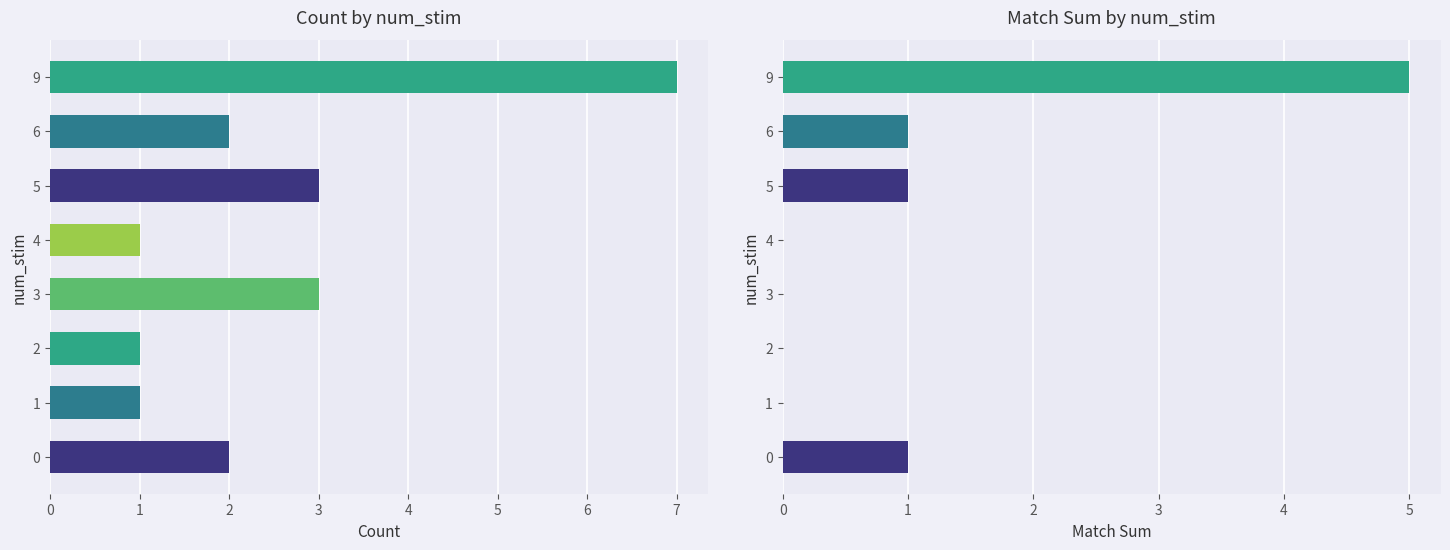

What is the difference between the second highest and second lowest values in the count series?

2